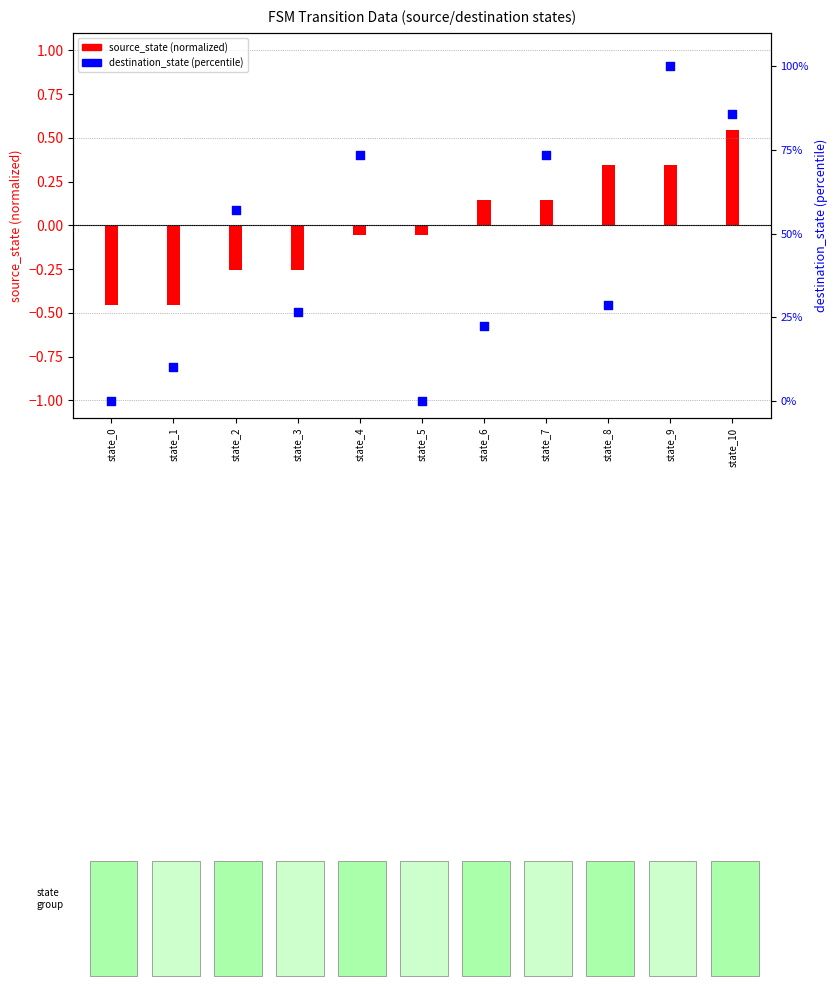

At which category is the sum across all series the highest?

state_9